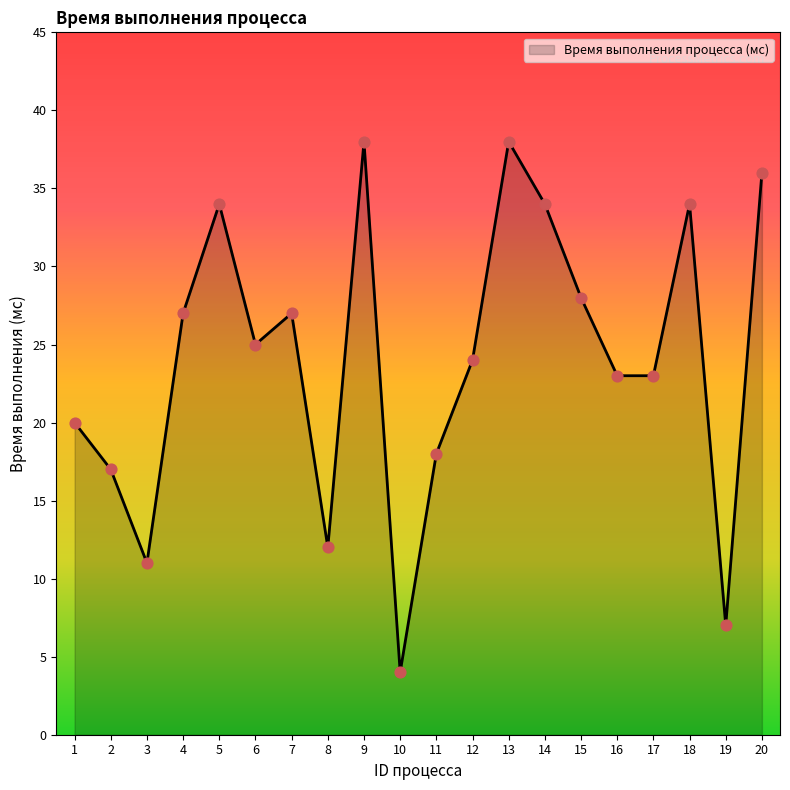

Which has a higher value, 10 or 12?

12